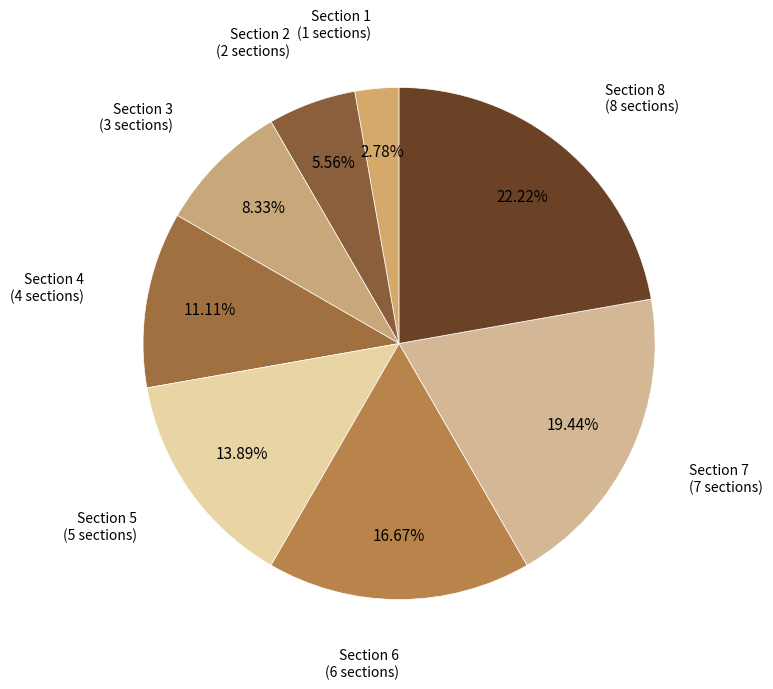

What is the smallest slice in the pie chart?

Section 1